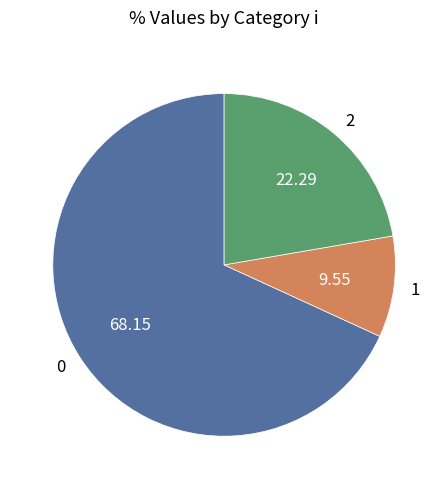

Rank the categories by value from highest to lowest.

0, 2, 1